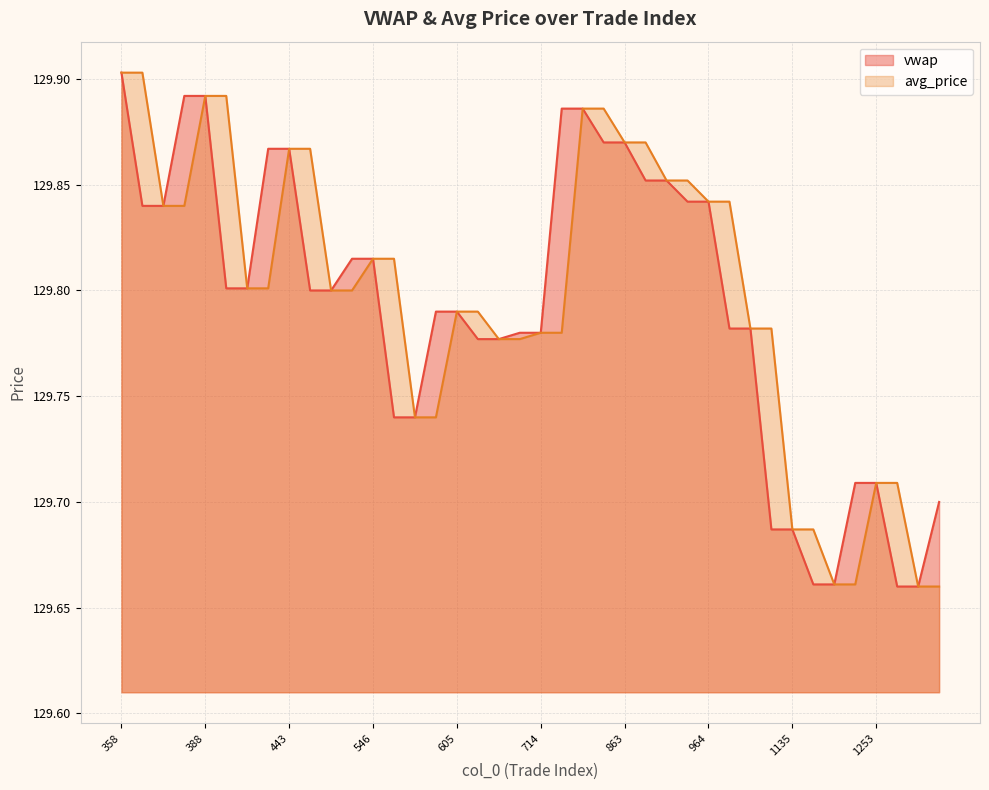

Does the chart have visible grid lines?

Yes